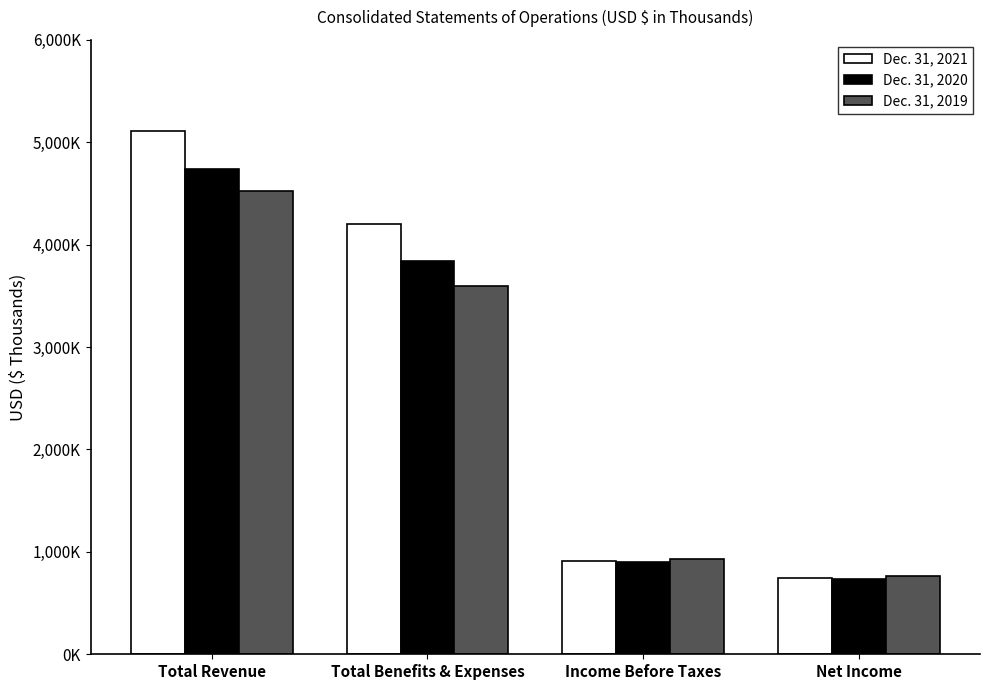

What position from the right is Income Before Taxes?

2